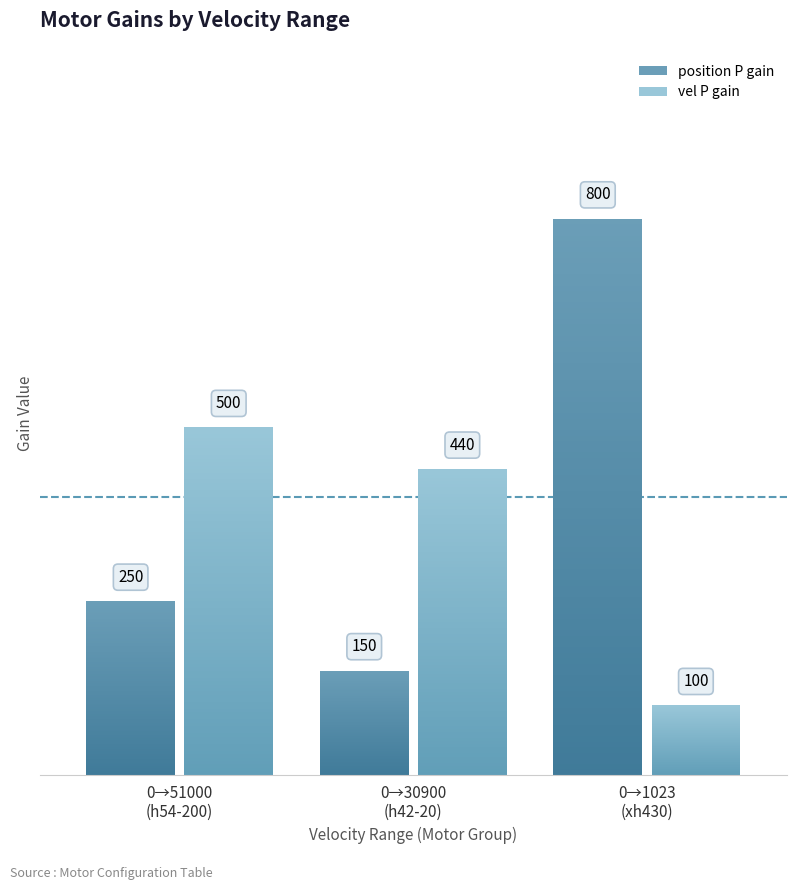

What is the value of the vel P gain bar at the 5th from the left?

440